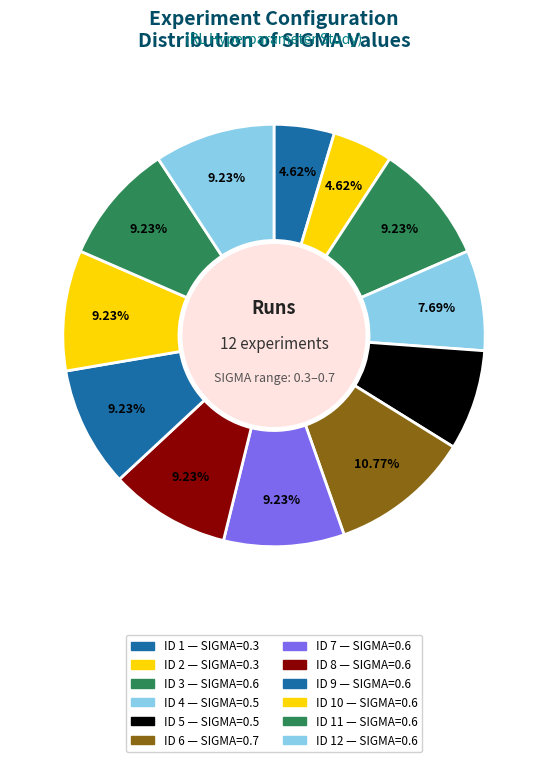

Count the number of slices in the pie.

12